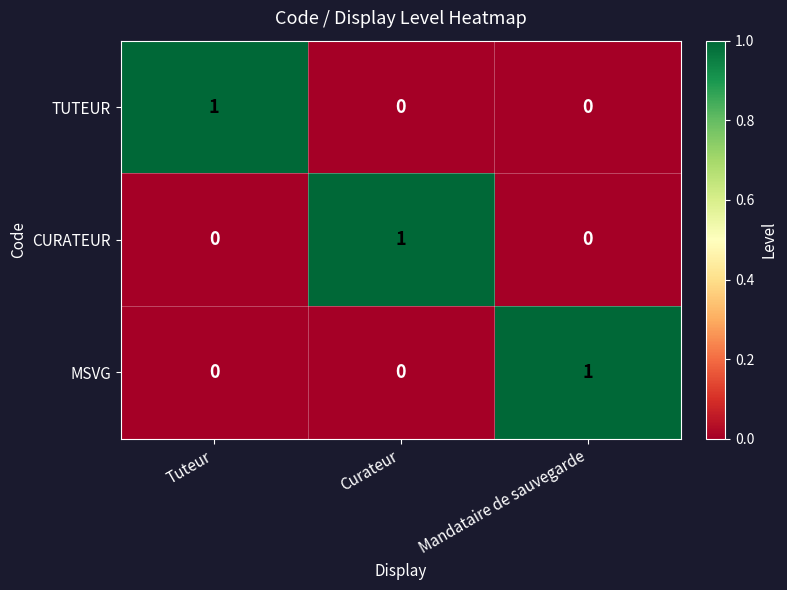

Count the MSVG values in the range 0 to 1.

3